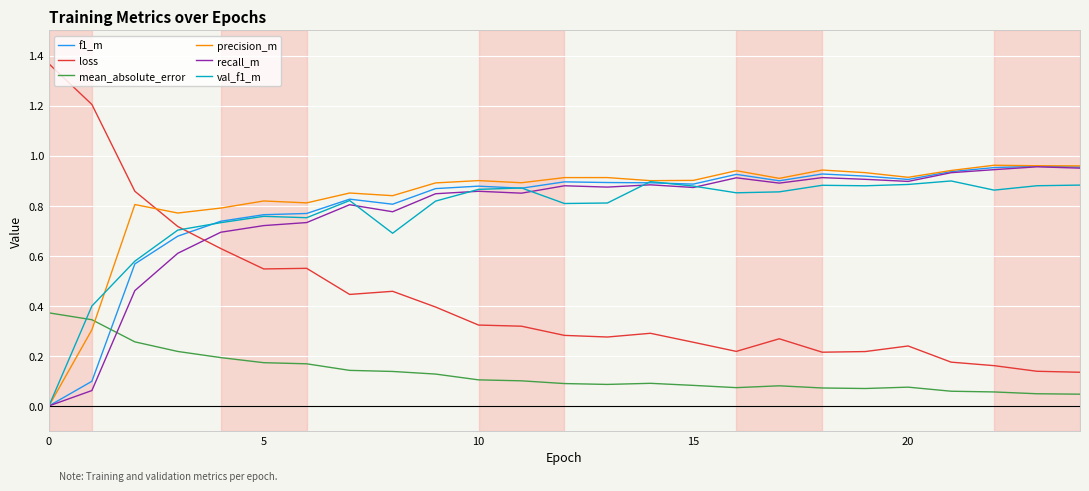

In loss, how many points are higher than both neighbors (excluding endpoints)?

5